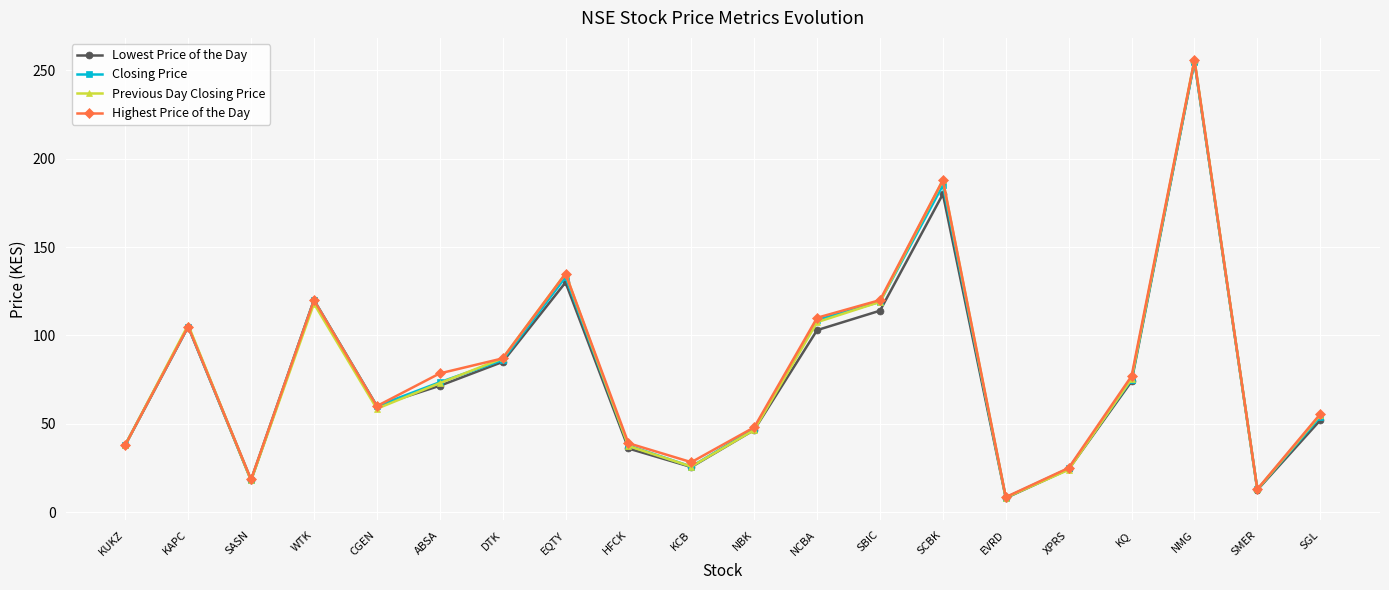

The value of Closing Price at HFCK is 37.7. True or false?

True